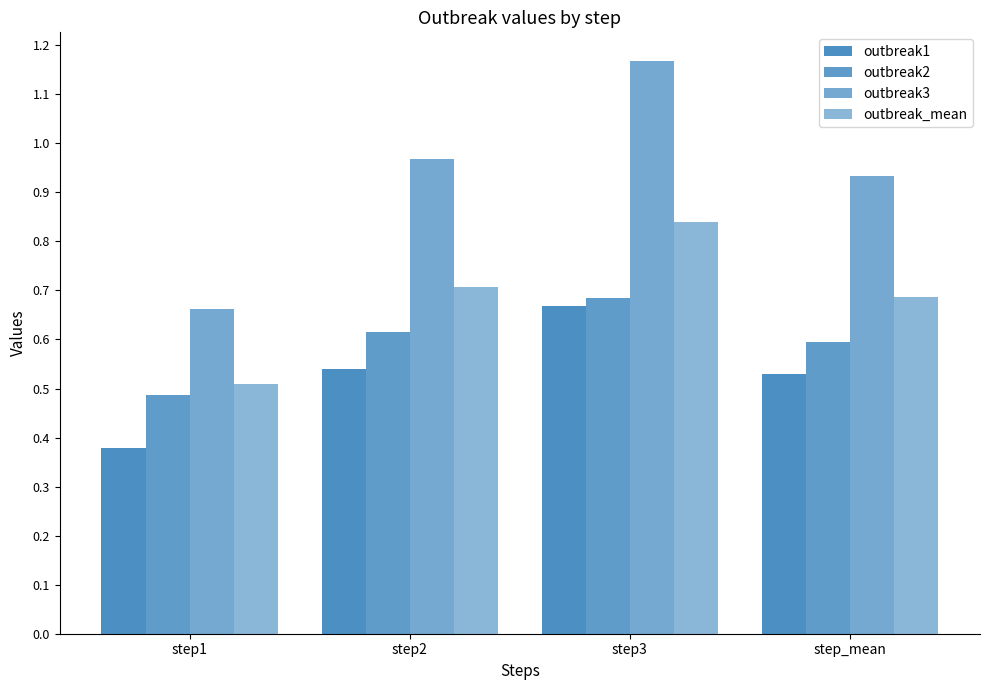

Count the number of data series in this chart.

4